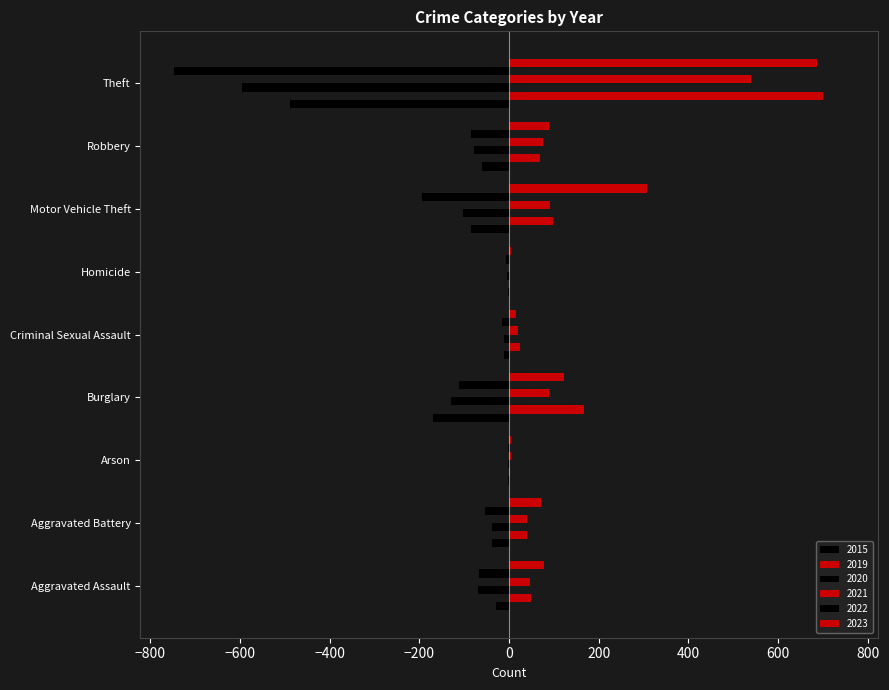

What is the highest value of the 2020 series?

-3